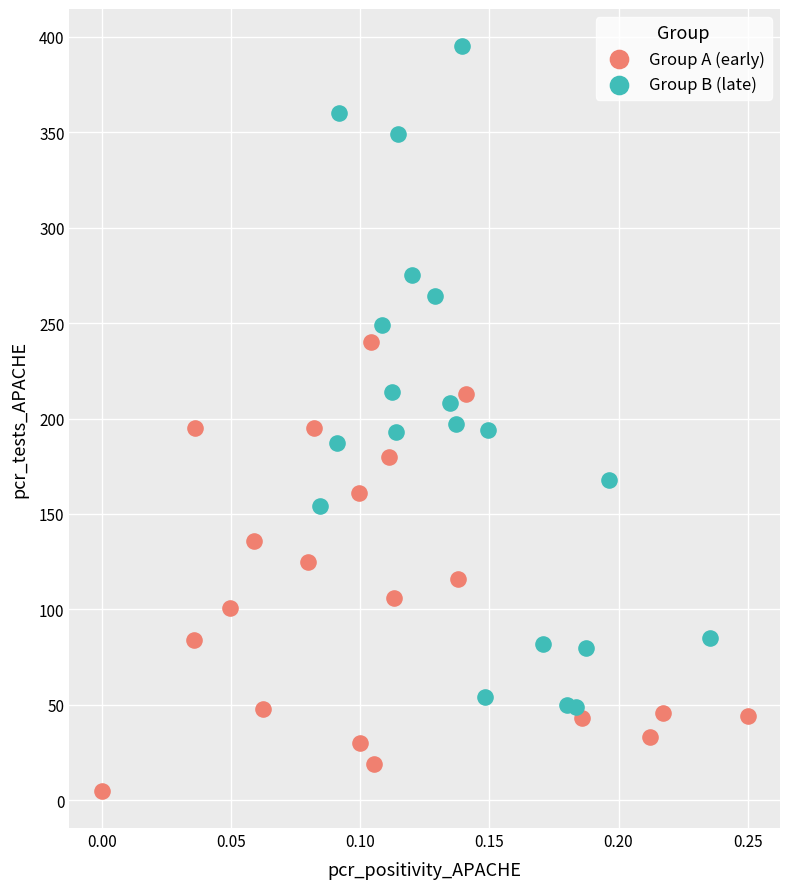

Which series reaches the minimum Y coordinate?

Group A (early)